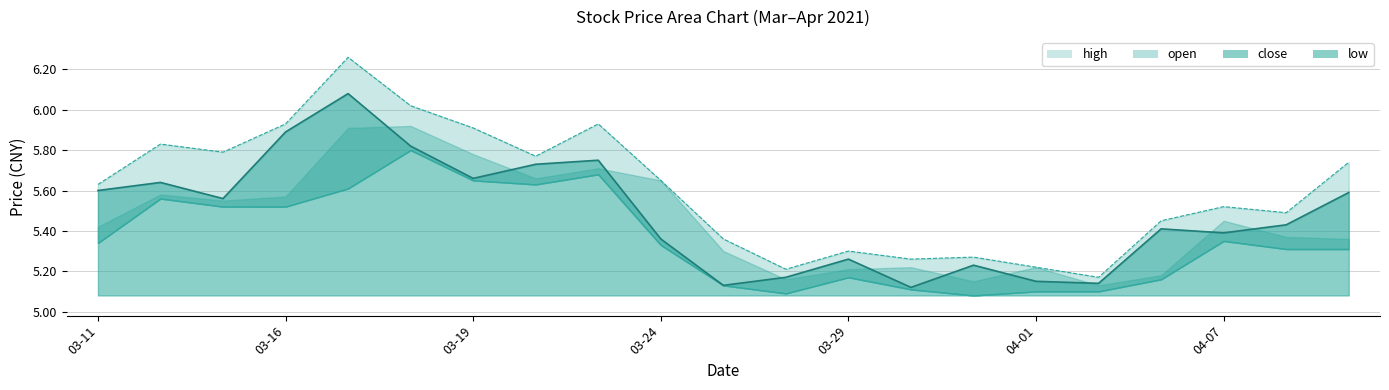

True or false: high and close cross at least once.

False